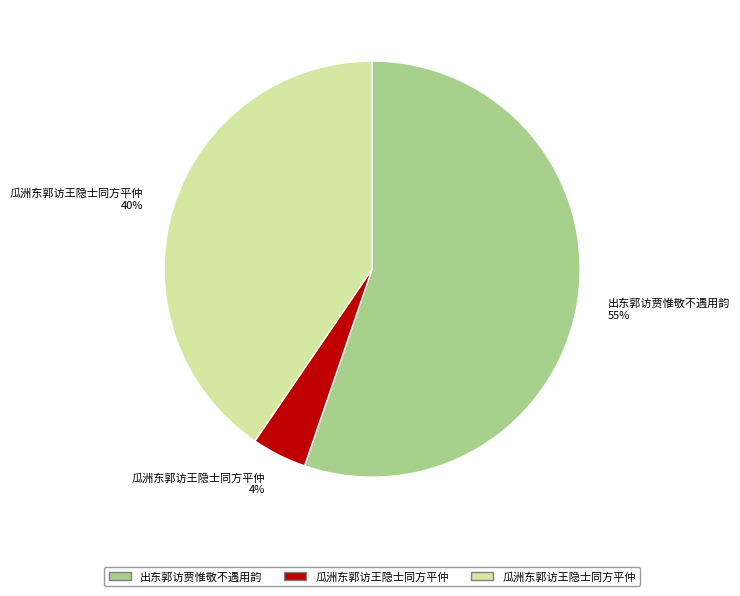

To the nearest percent, what is the average slice percentage?

33%